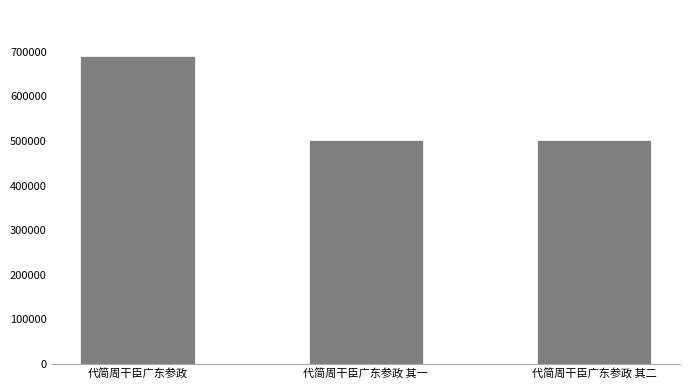

What is the greatest value displayed?

689765